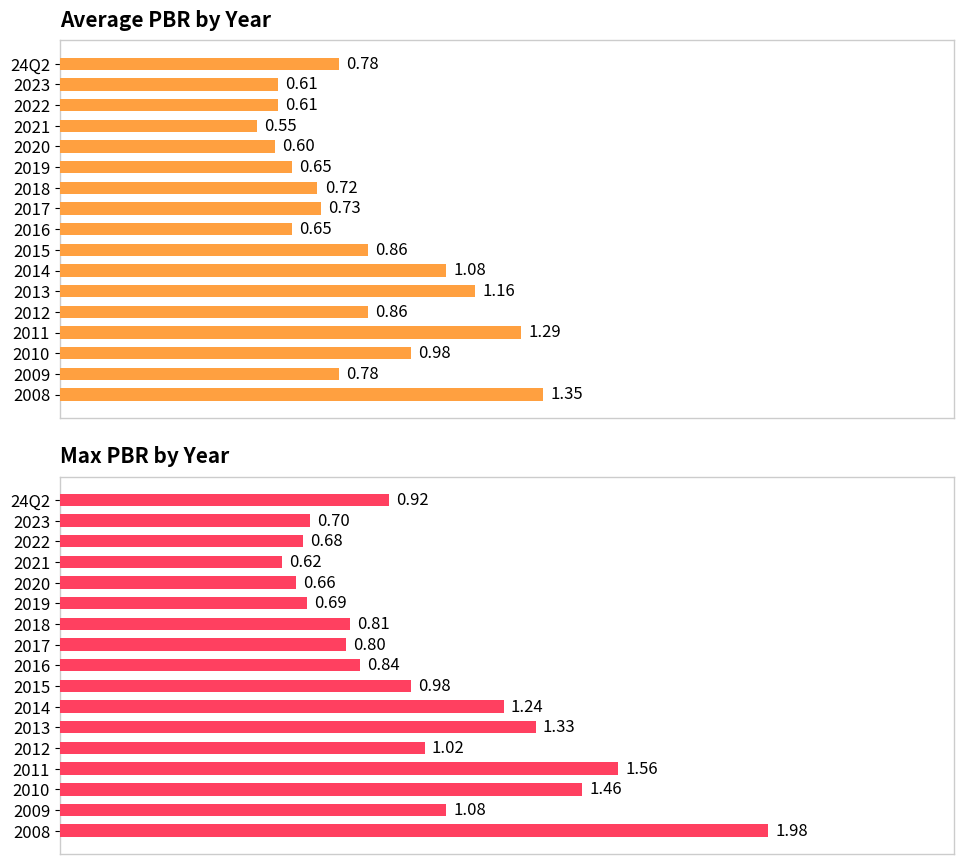

At 2013, list the series in order from smallest to largest.

Average PBR, Max PBR